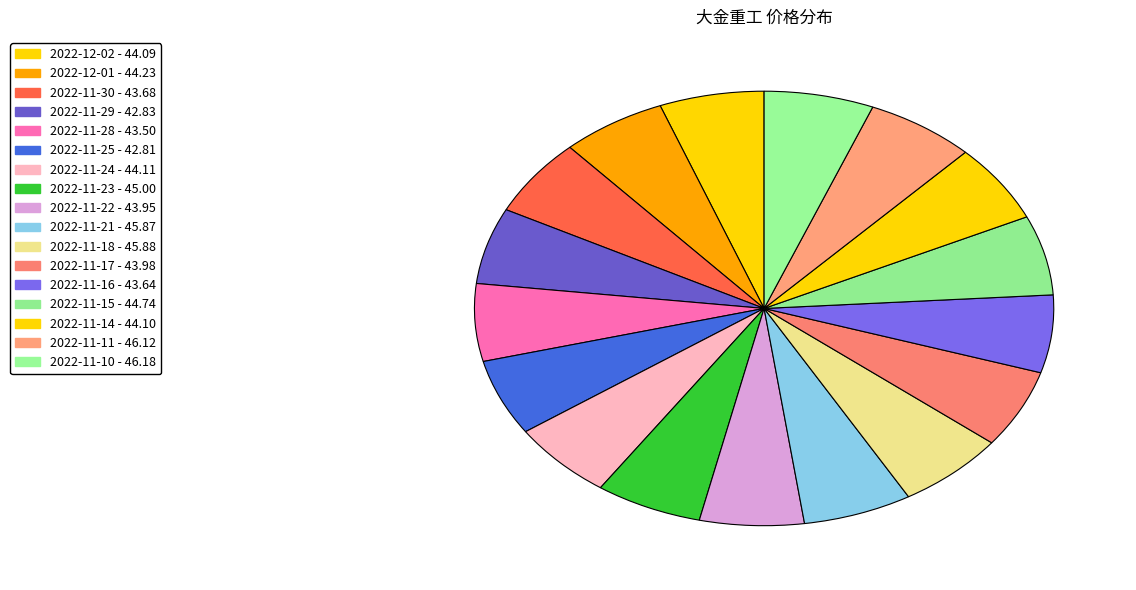

How many slices are in this pie chart?

17